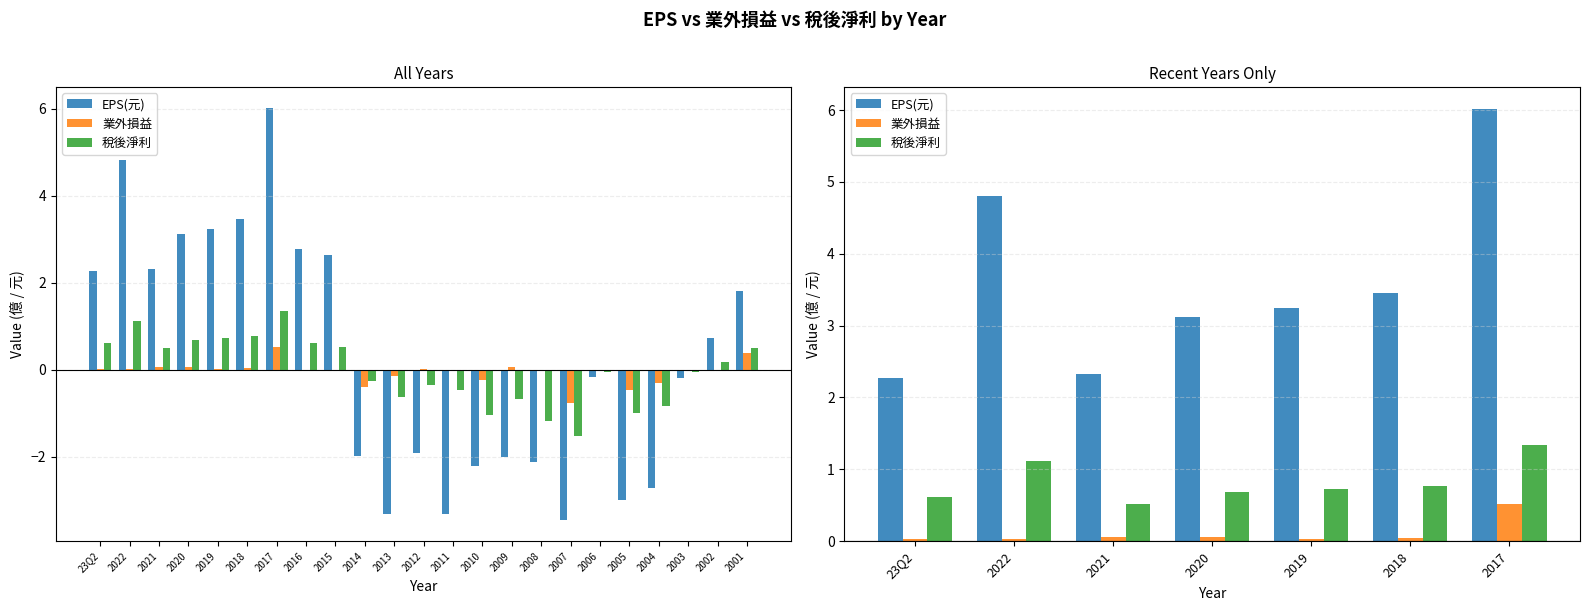

What is the total value across all series at 2018?

4.3